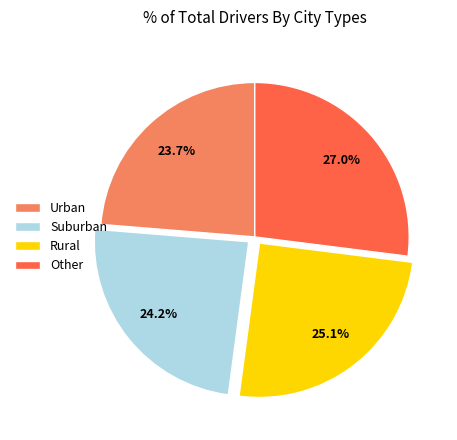

Between Rural and Suburban, which is larger?

Rural